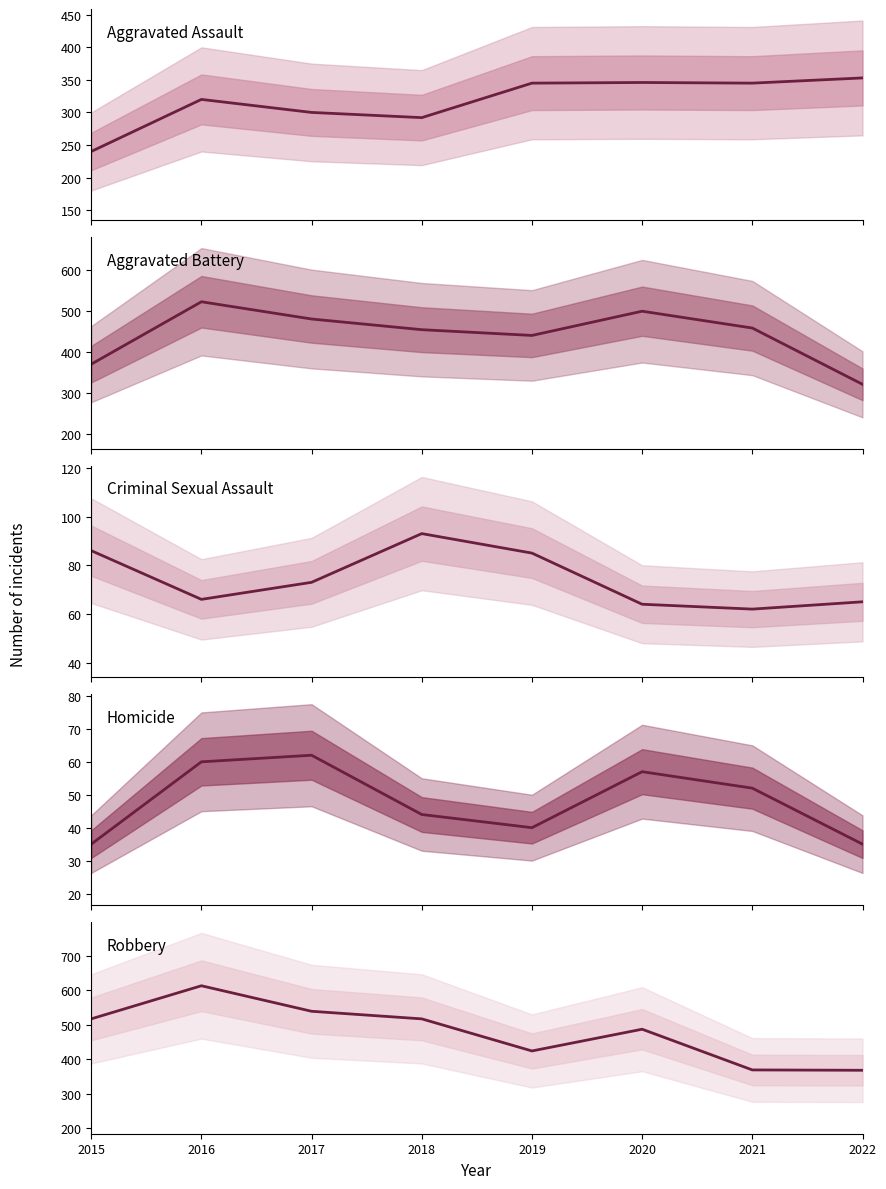

Reading left to right, list all the values displayed in this chart.

Aggravated Assault: 2015=240	2016=320	2017=300	2018=292	2019=345	2020=346	2021=345	2022=353
Aggravated Battery: 2015=371	2016=523	2017=481	2018=455	2019=441	2020=500	2021=459	2022=322
Criminal Sexual Assault: 2015=86	2016=66	2017=73	2018=93	2019=85	2020=64	2021=62	2022=65
Homicide: 2015=35	2016=60	2017=62	2018=44	2019=40	2020=57	2021=52	2022=35
Robbery: 2015=517	2016=613	2017=539	2018=517	2019=424	2020=487	2021=369	2022=368